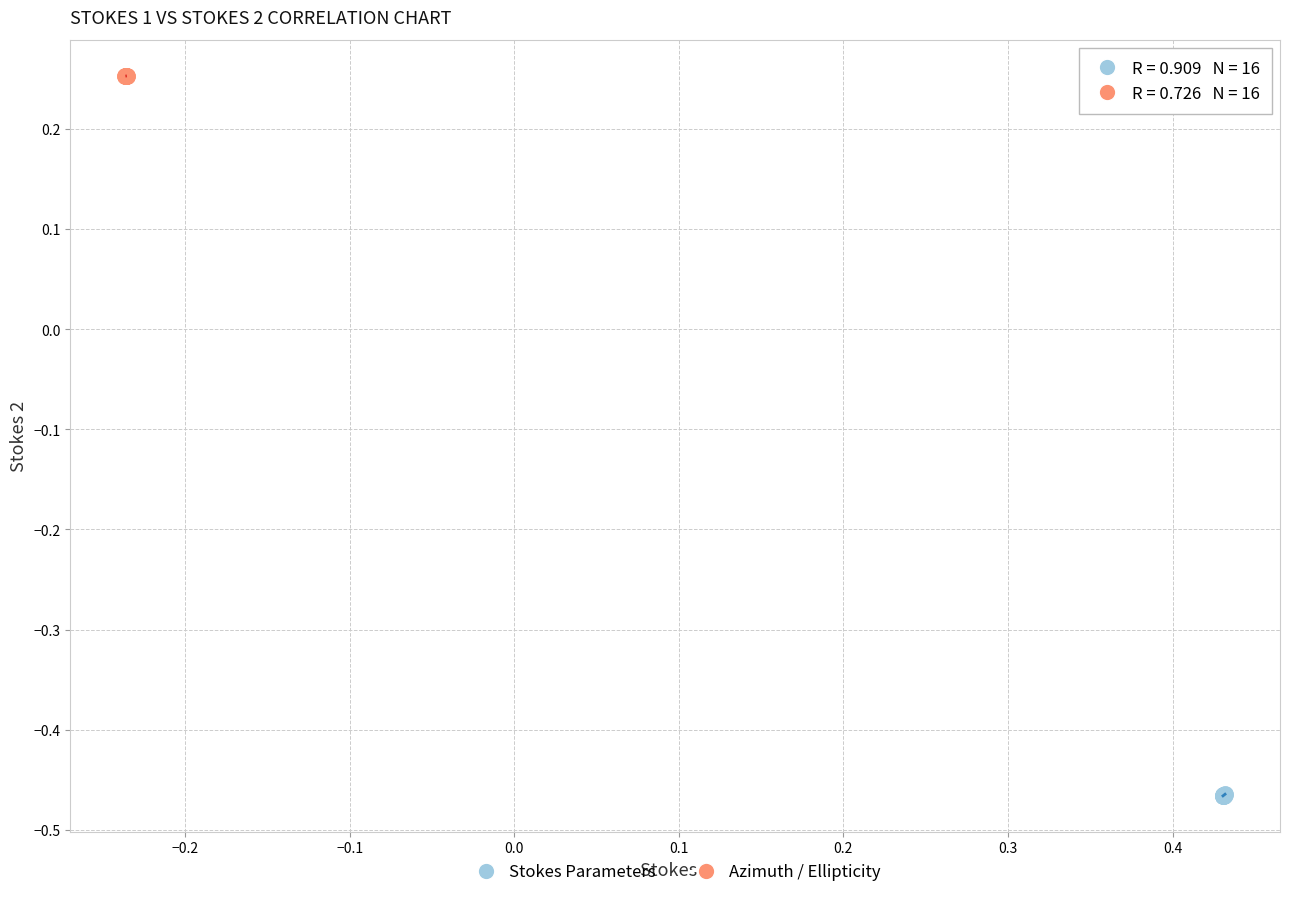

Which series contains the lowest Y value?

Stokes Parameters